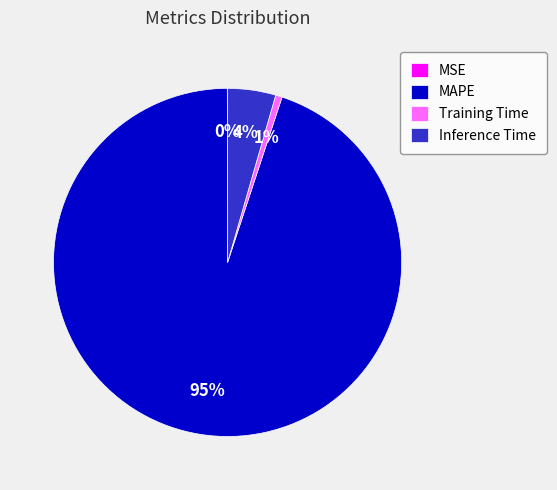

To the nearest percent, what is the difference between the largest and smallest slice percentages?

95%